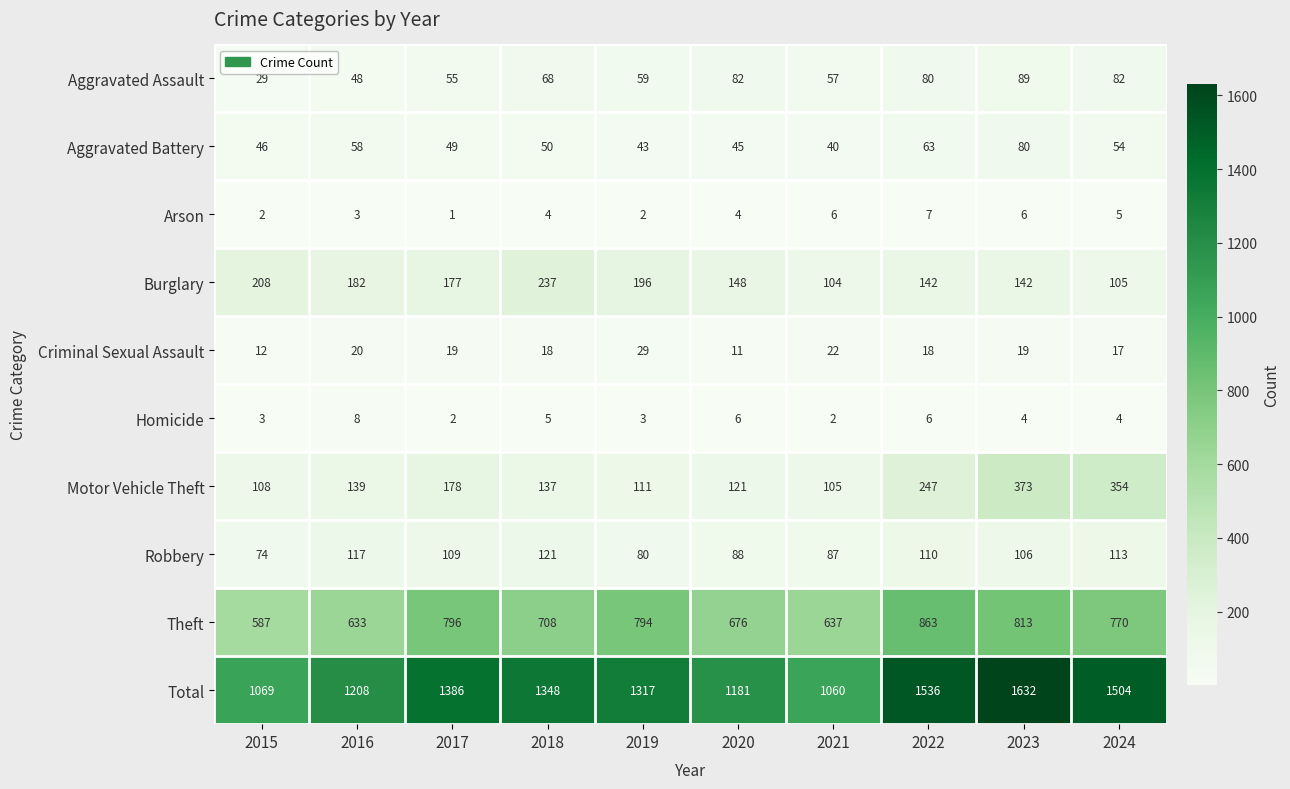

At which category does the chart reach its minimum across all series?

2017